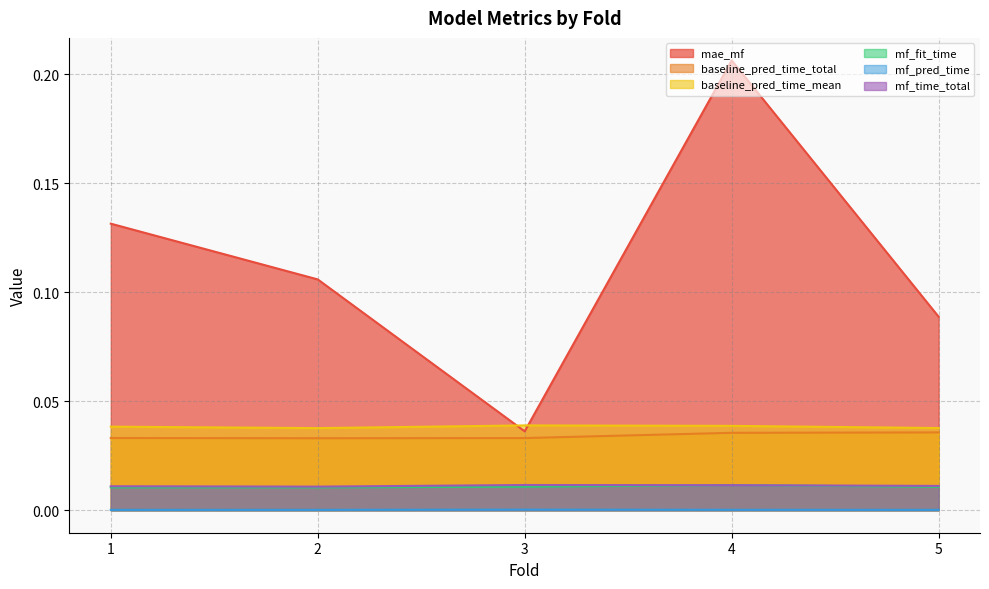

What is the sum of all mf_time_total values?

0.1